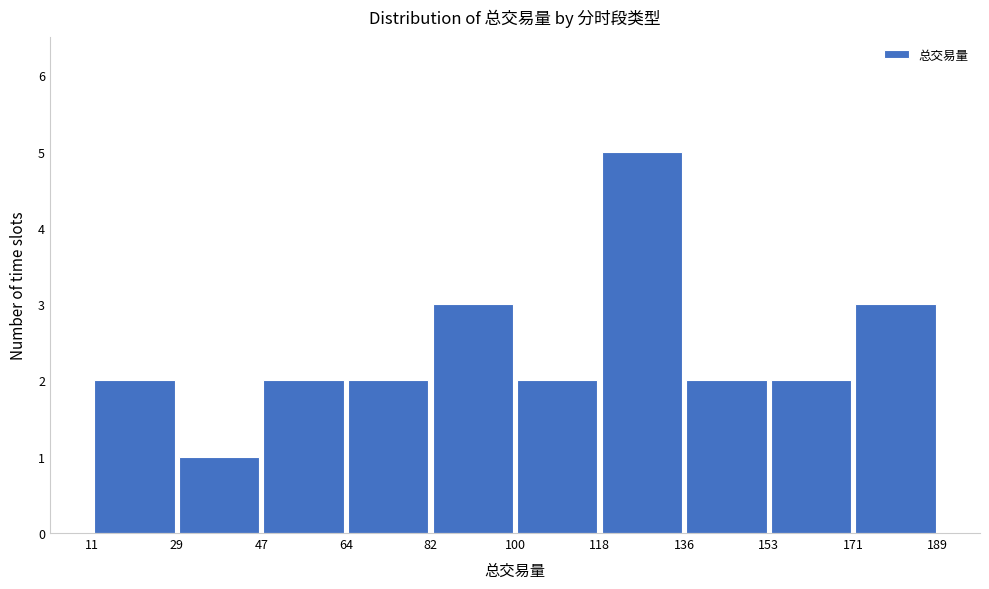

Reading left to right, list every bar in this chart as the range it spans on the x-axis followed by its height. The values are not printed on the chart, so give them approximately, as read against the axis.

11 to 29: 2
29 to 47: 1
47 to 64: 2
64 to 82: 2
82 to 100: 3
100 to 118: 2
118 to 136: 5
136 to 153: 2
153 to 171: 2
171 to 189: 3